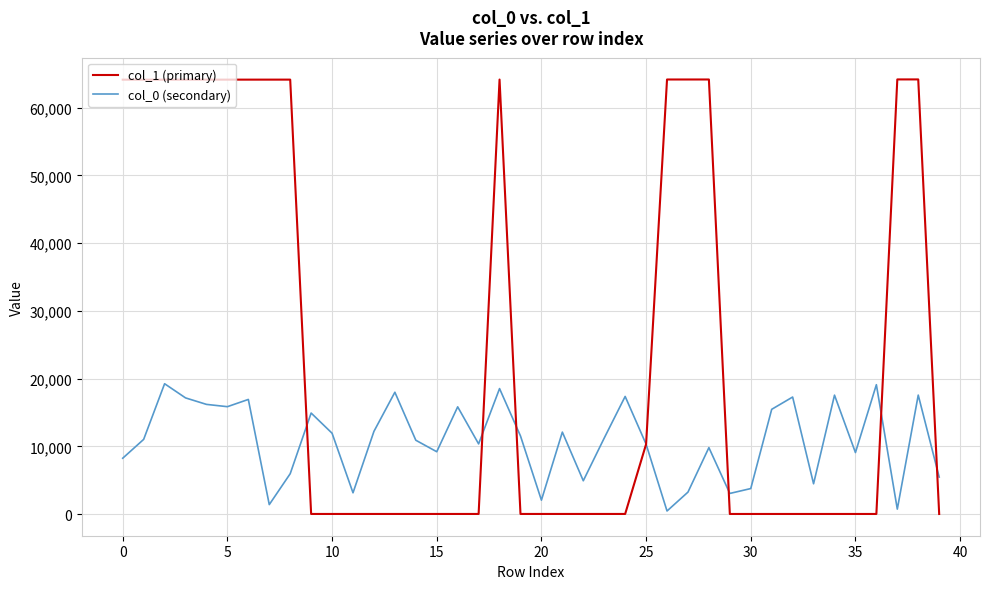

List the series in order of their peak value, highest first.

col_1 (primary), col_0 (secondary)